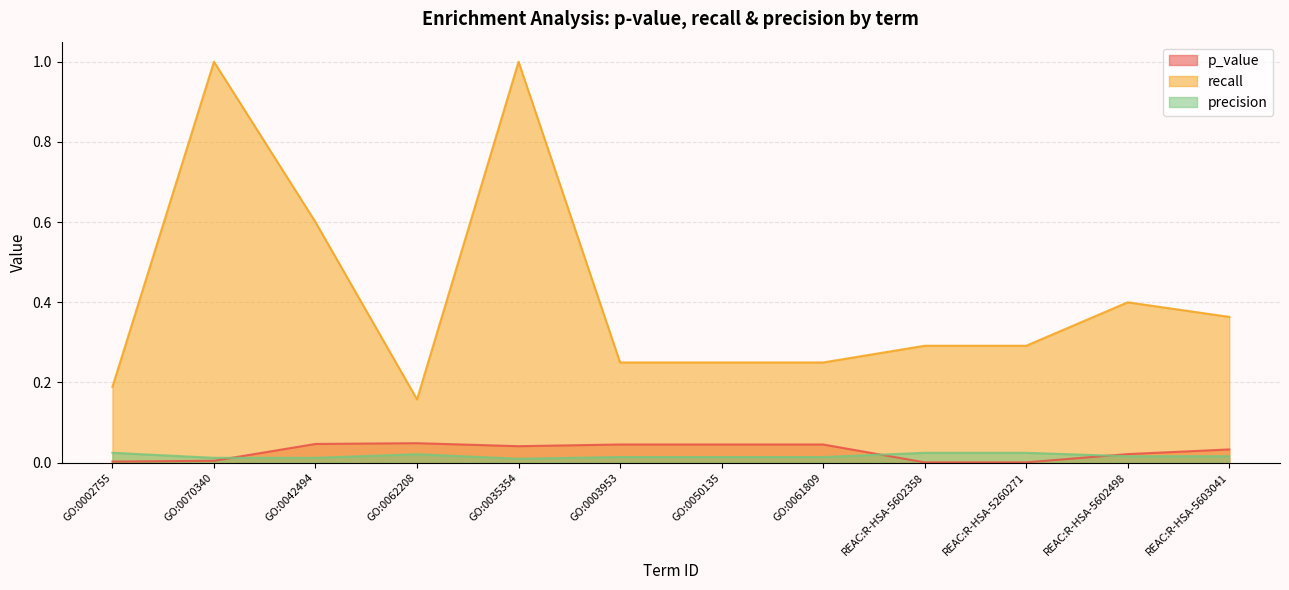

Count the number of categories in the chart.

12